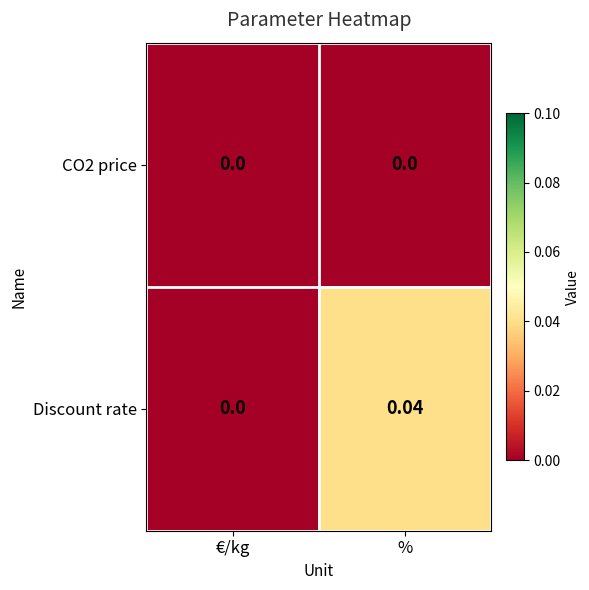

At which category is the sum across all series the highest?

%